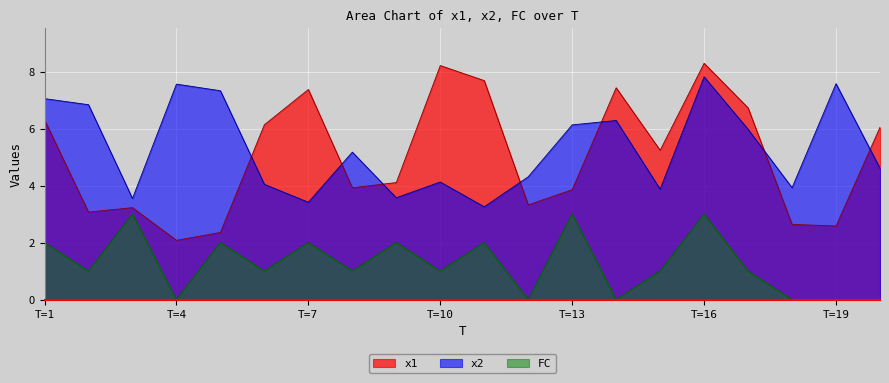

Is it true that FC equals 2.0 at 11?

True